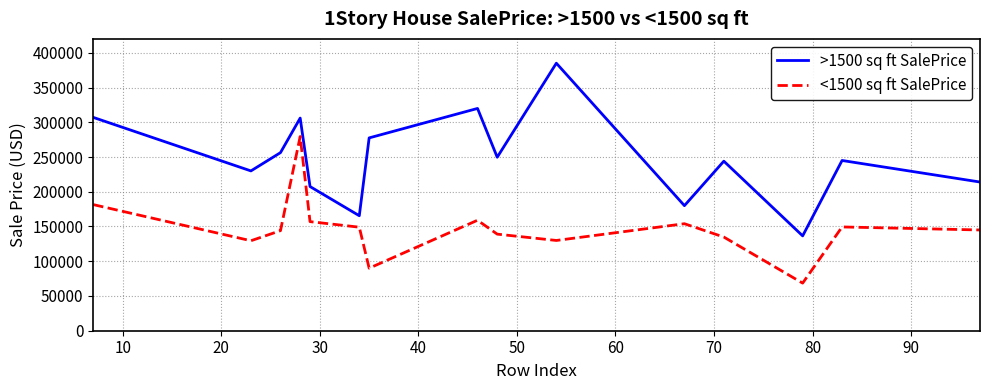

What is the minimum value shown in the chart?

68500